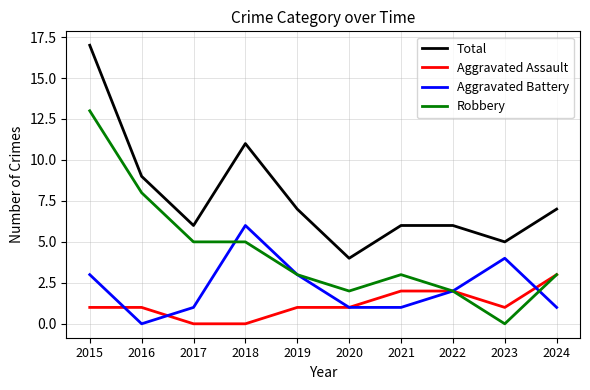

At which category does Total reach its first local valley?

2017